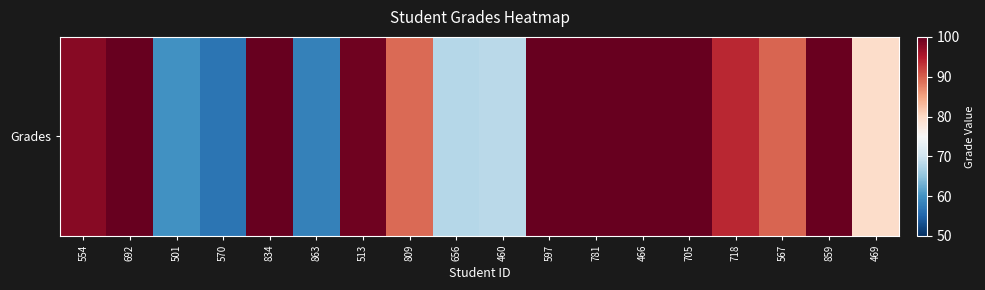

Is it true that the value at 567 is 89.5?

True